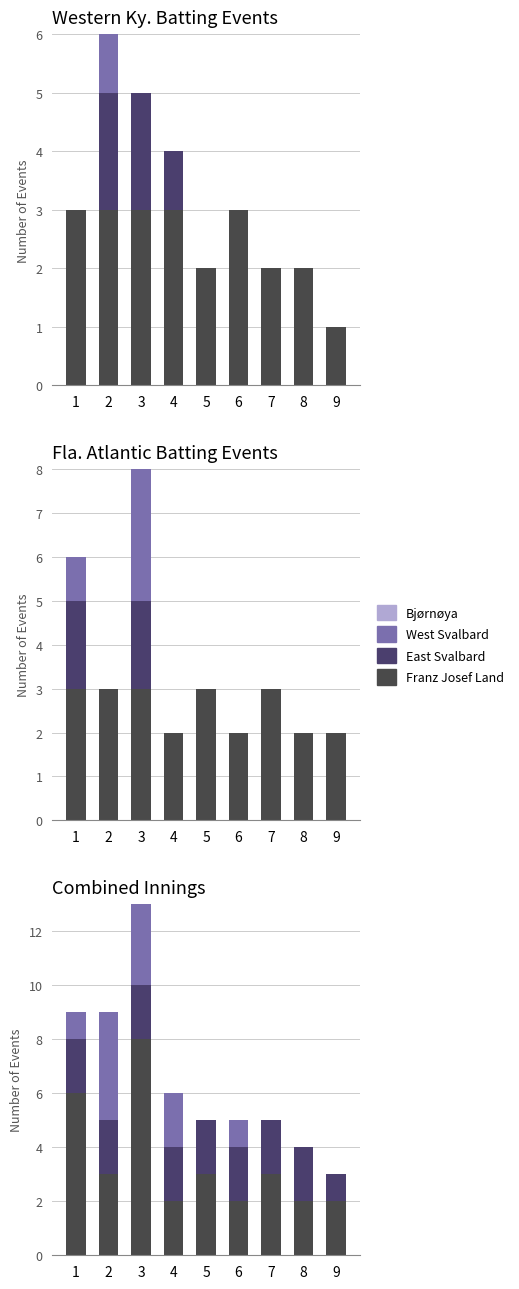

What is the spread (max minus min) of values at 5?

3